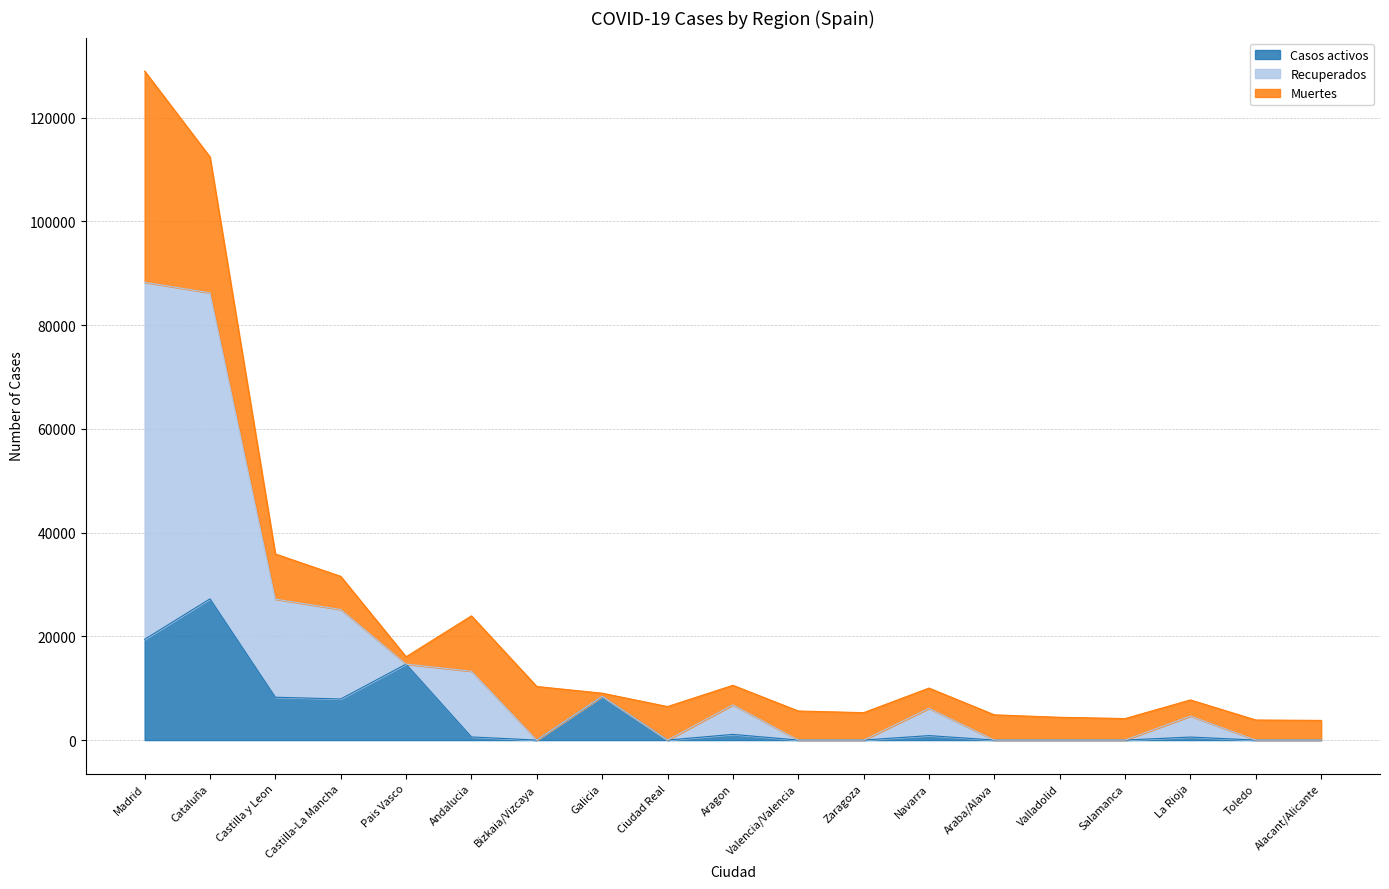

Where is the first local maximum for Recuperados?

Andalucia